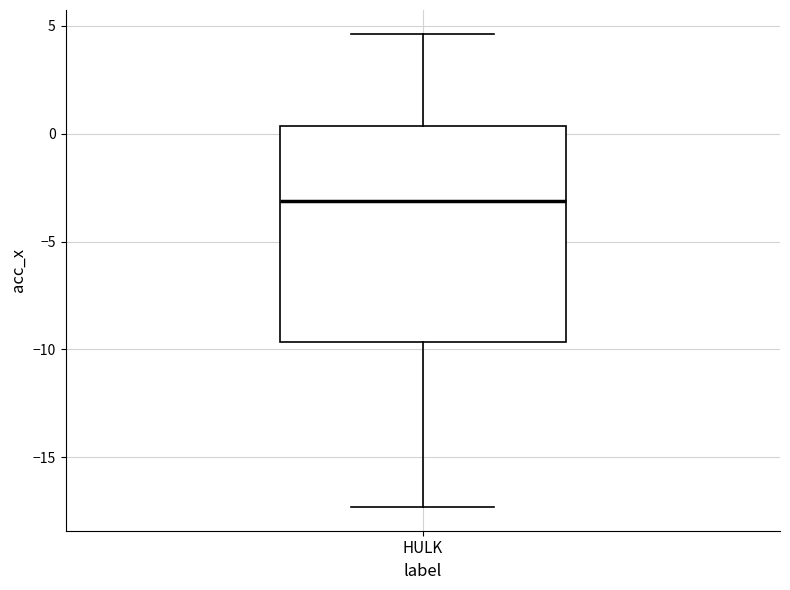

Transcribe this box plot: give where the median line is, the range the box spans, and where the two whiskers end, as read against the y-axis. The values are not printed on the chart, so give them approximately, as read against the axis.

median -3.0, box -9.5 to 0.5, whiskers -17.5 to 4.5